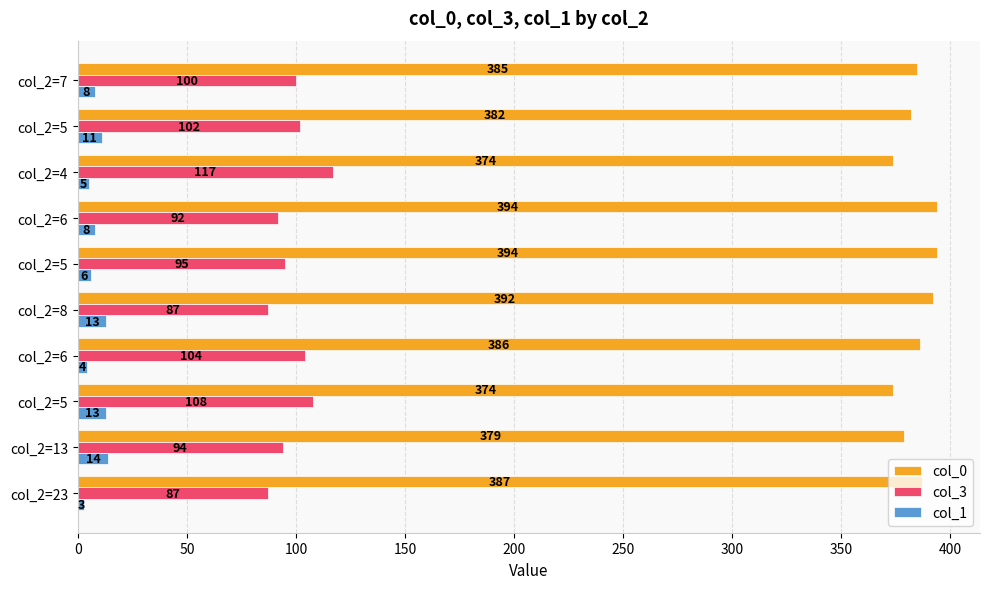

How many distinct data groups are displayed?

3